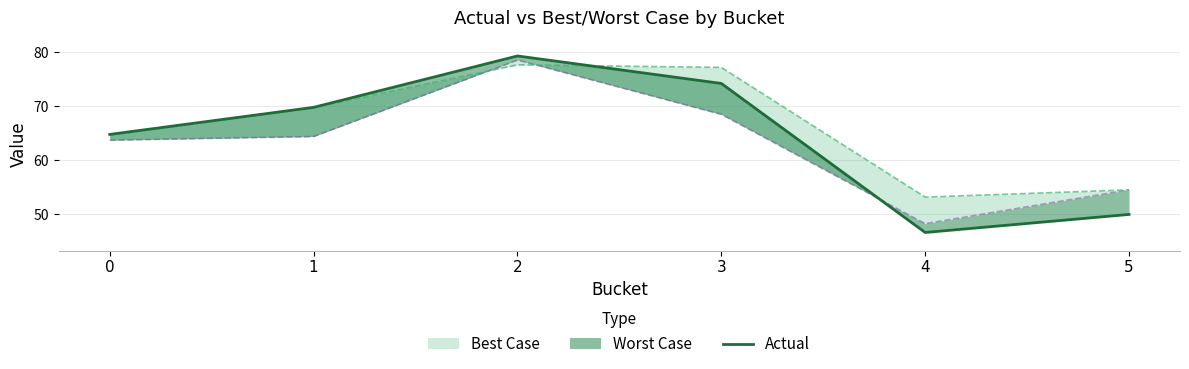

Count the number of values greater than 69.

3